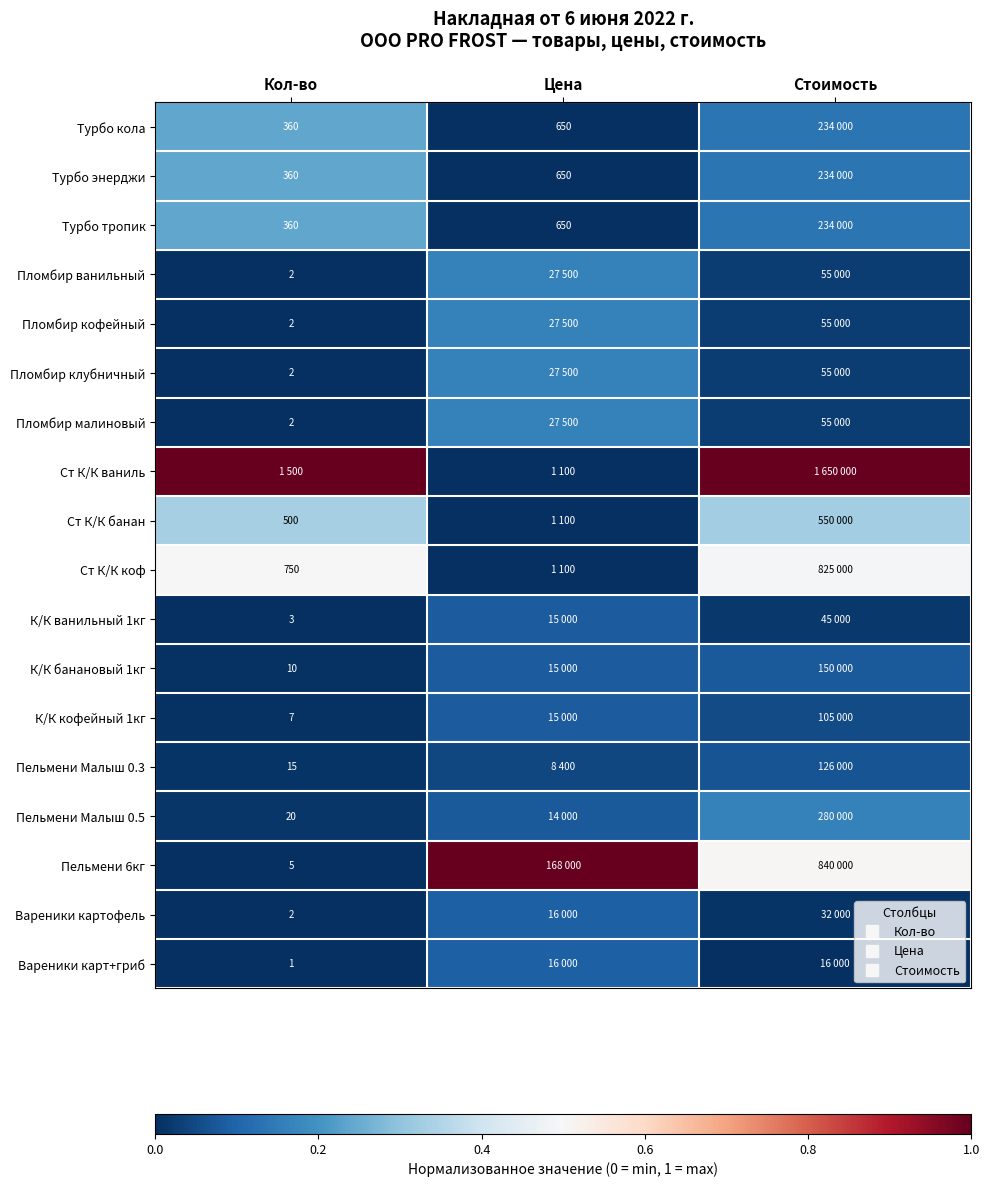

Where is Пломбир кофейный nearest to the value 0?

Кол-во